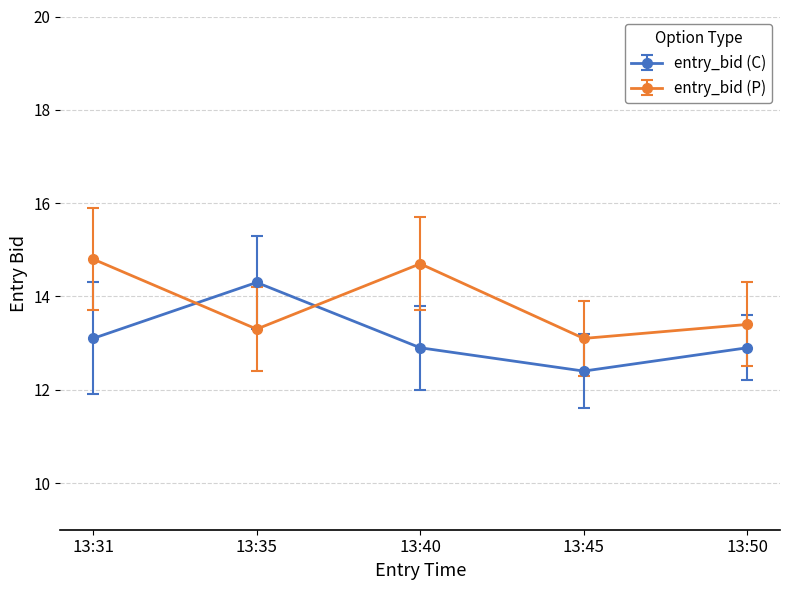

True or false: entry_bid (P) and entry_bid (C) cross at least once.

True